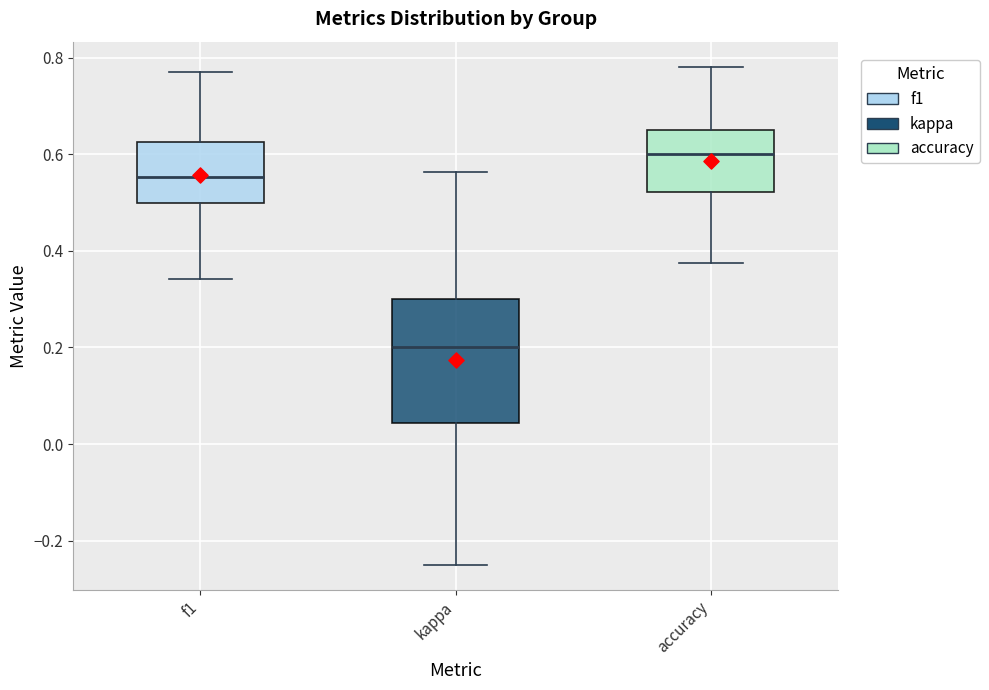

Reading left to right, transcribe this box plot: for each box, give where its median line is, the range the box spans, and where its two whiskers end, as read against the y-axis. The values are not printed on the chart, so give them approximately, as read against the axis.

f1: median 0.56, box 0.50 to 0.62, whiskers 0.34 to 0.78
kappa: median 0.20, box 0.04 to 0.30, whiskers -0.24 to 0.56
accuracy: median 0.60, box 0.52 to 0.66, whiskers 0.38 to 0.78